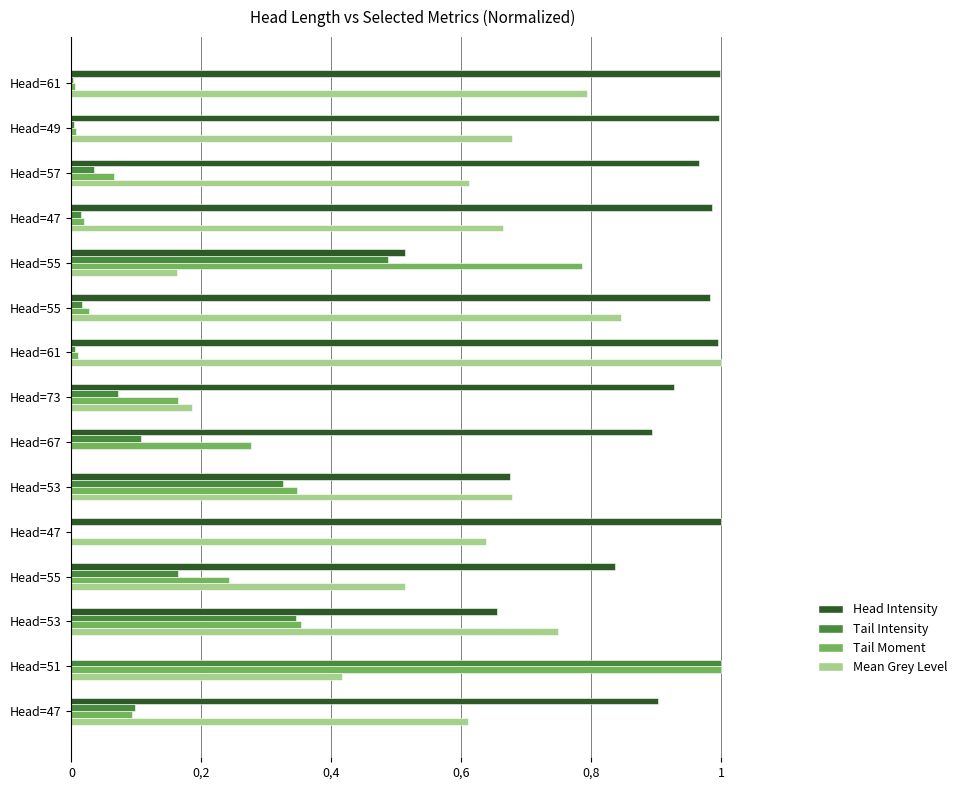

How many Mean Grey Level values are between 0 and 1?

15